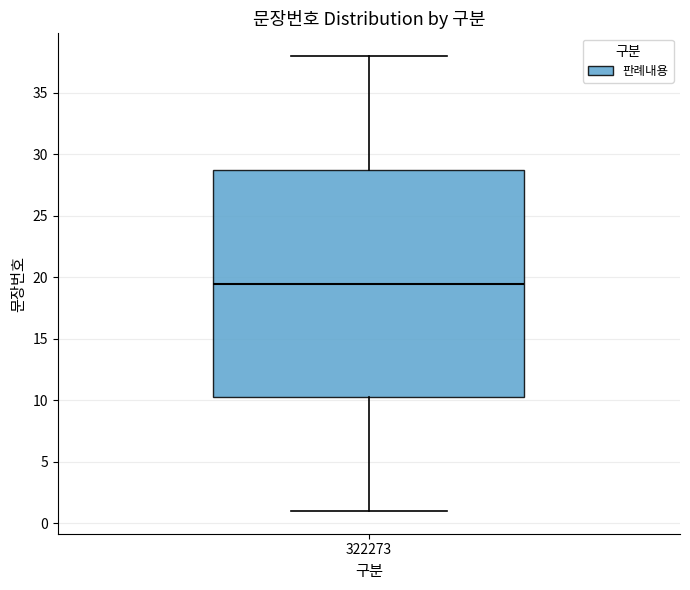

Where does the lower whisker of the box at x = 322273 end on the y-axis? The values are not printed on the chart, so give them approximately, as read against the axis.

1.0